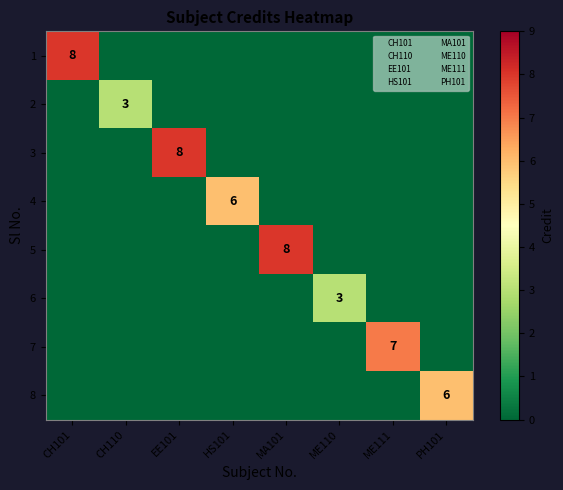

Rank the series by their maximum value, from highest to lowest.

1, 3, 5, 7, 4, 8, 2, 6